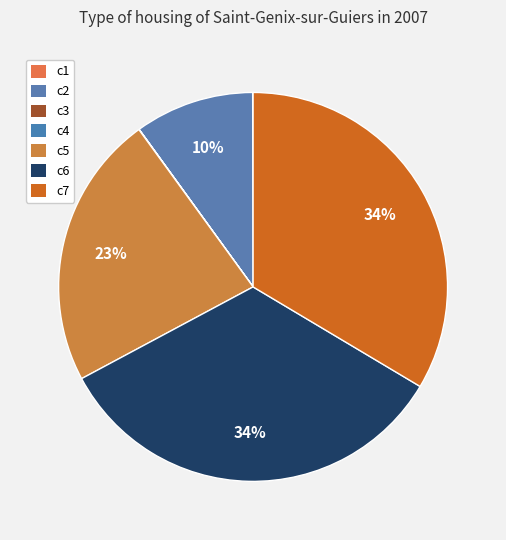

How many slices are in this pie chart?

7